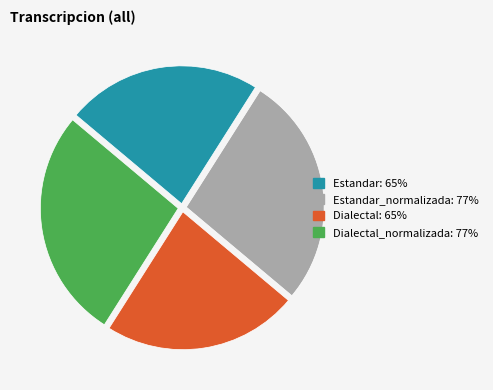

Does any single category account for the majority?

No